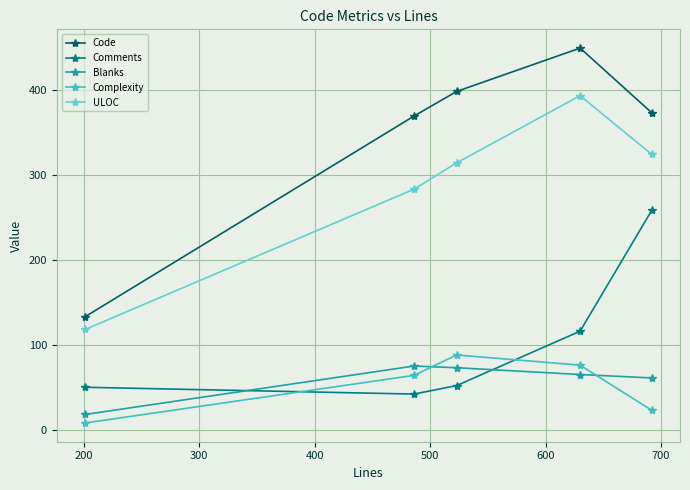

Reading left to right, what are all the values shown in this chart?

Code: 133	369	398	449	373
Comments: 50	42	52	116	258
Blanks: 18	75	73	65	61
Complexity: 8	64	88	76	23
ULOC: 118	283	314	393	324